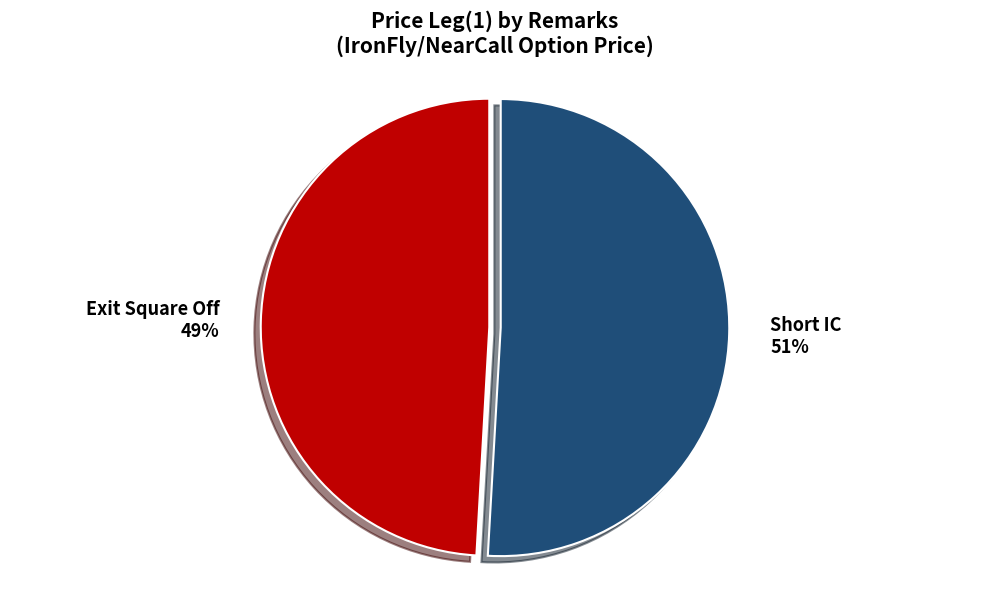

To the nearest percent, what is the combined percentage of Short IC and Exit Square Off?

100%